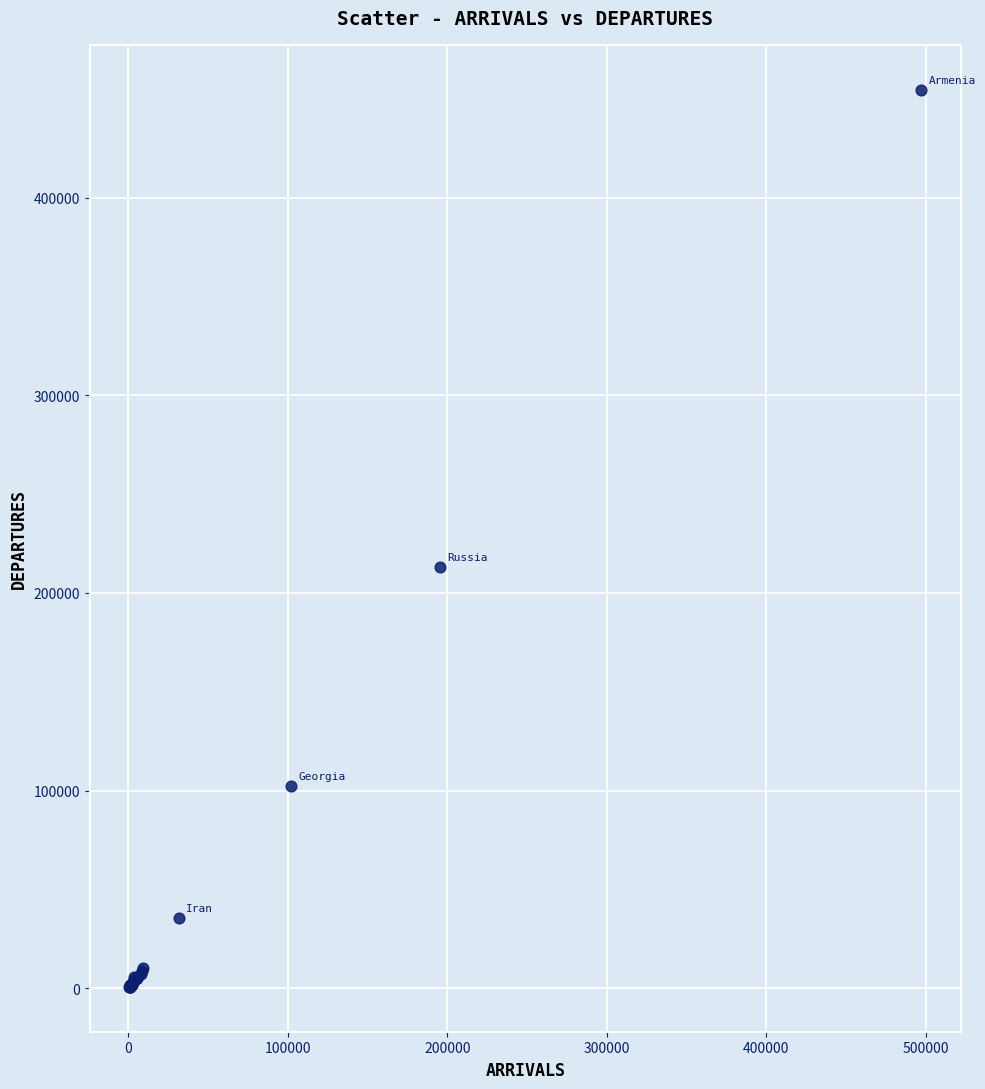

What Y value in the scatter plot is closest to 227674?

212993